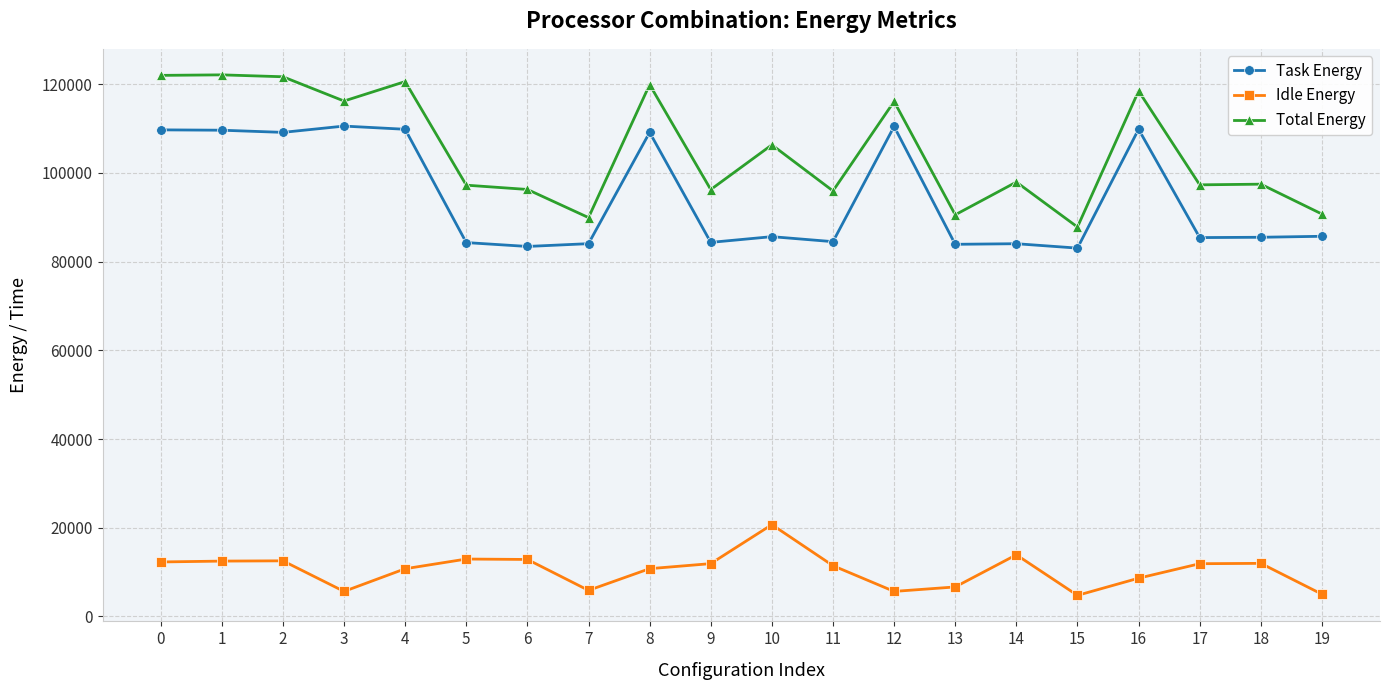

Does the chart display data point markers on the line(s)?

Yes